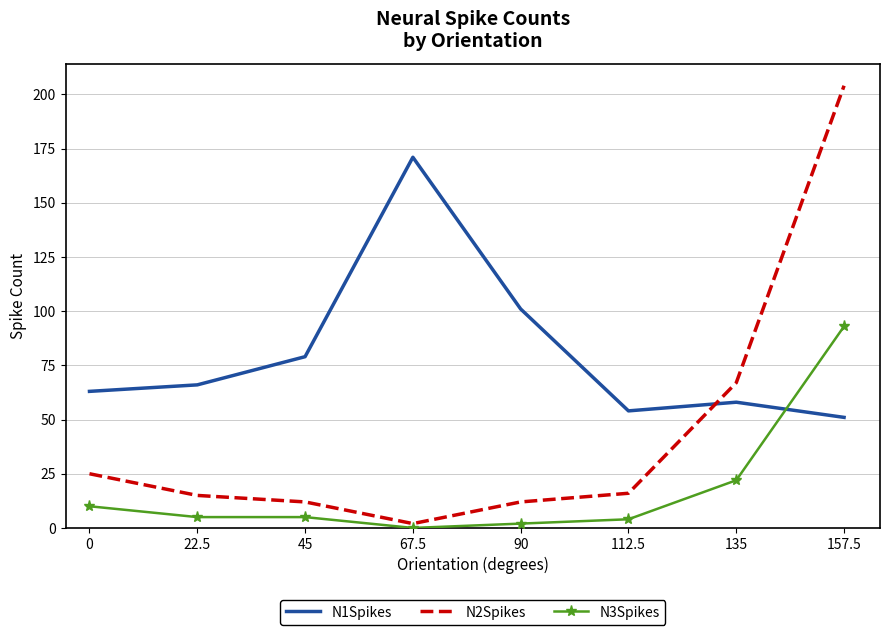

What is the difference between the N3Spikes values at 90 and 0?

8